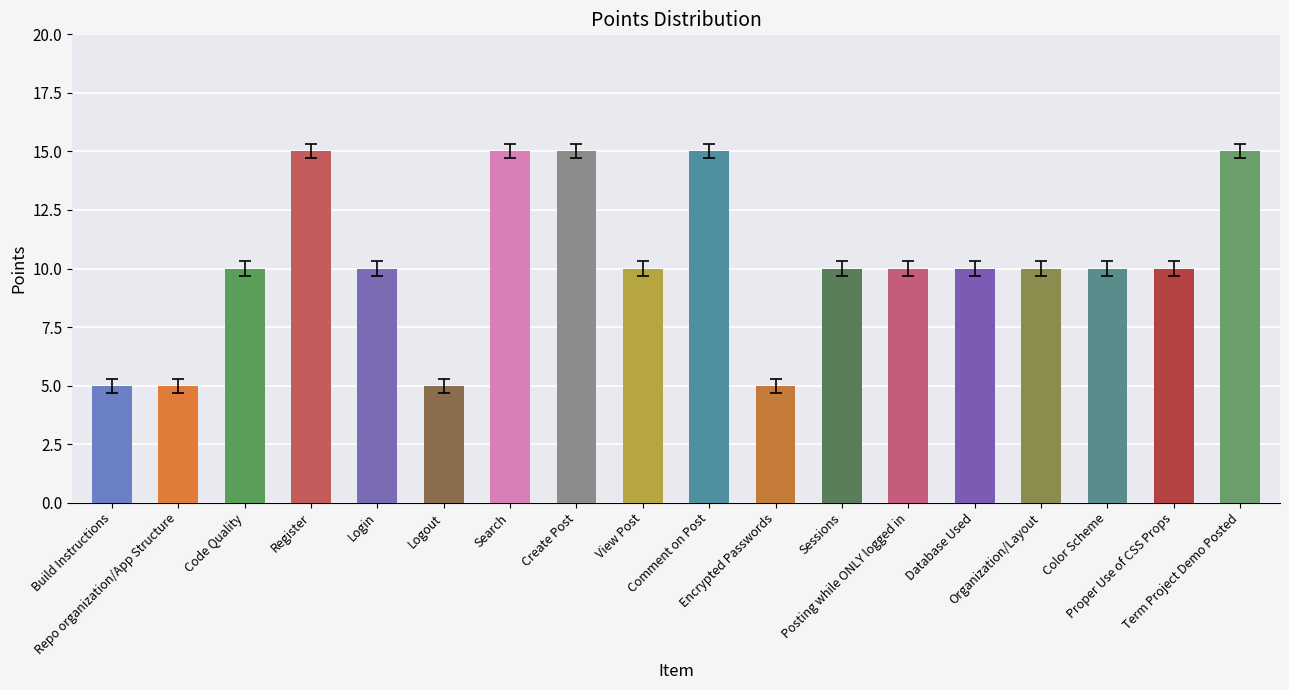

Reading right to left, list all the values displayed in this chart.

Term Project Demo Posted=15	Proper Use of CSS Props=10	Color Scheme=10	Organization/Layout=10	Database Used=10	Posting while ONLY logged in=10	Sessions=10	Encrypted Passwords=5	Comment on Post=15	View Post=10	Create Post=15	Search=15	Logout=5	Login=10	Register=15	Code Quality=10	Repo organization/App Structure=5	Build Instructions=5